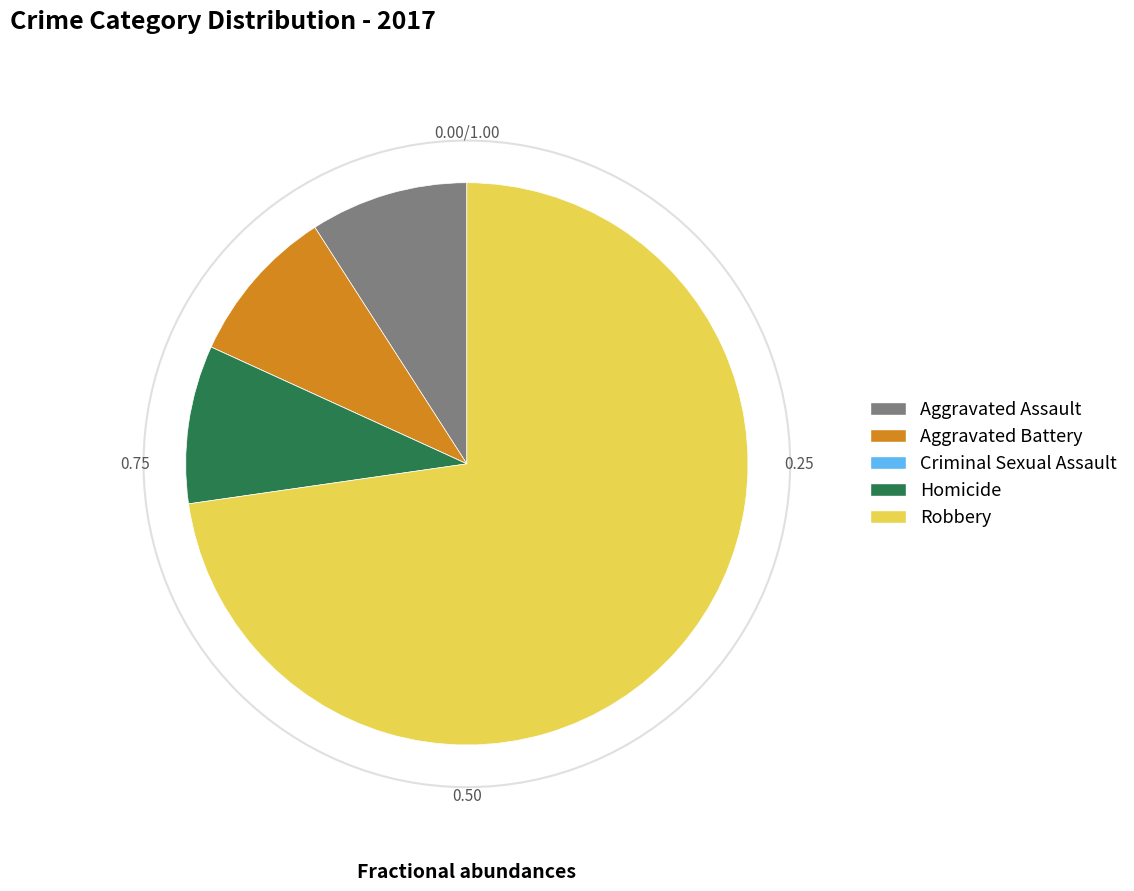

What is the ratio of the value at Aggravated Battery to the value at Aggravated Assault?

1.0